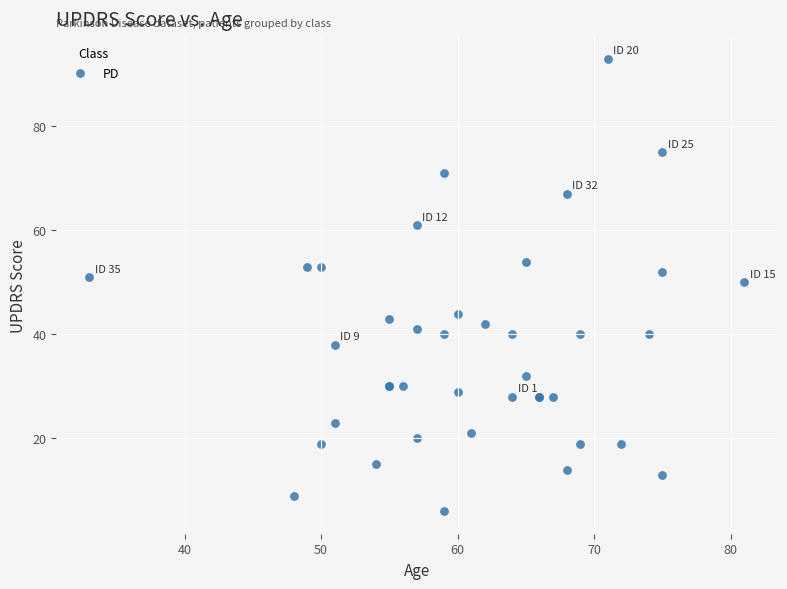

What Y value in the scatter plot is closest to 49?

50